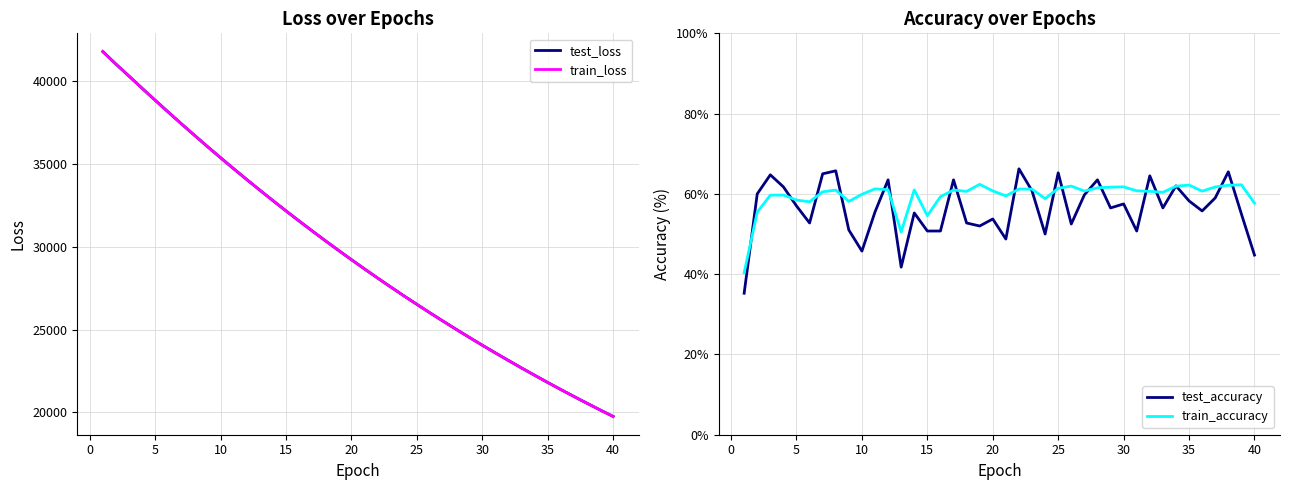

How many data points in test_loss are less than 29218?

20